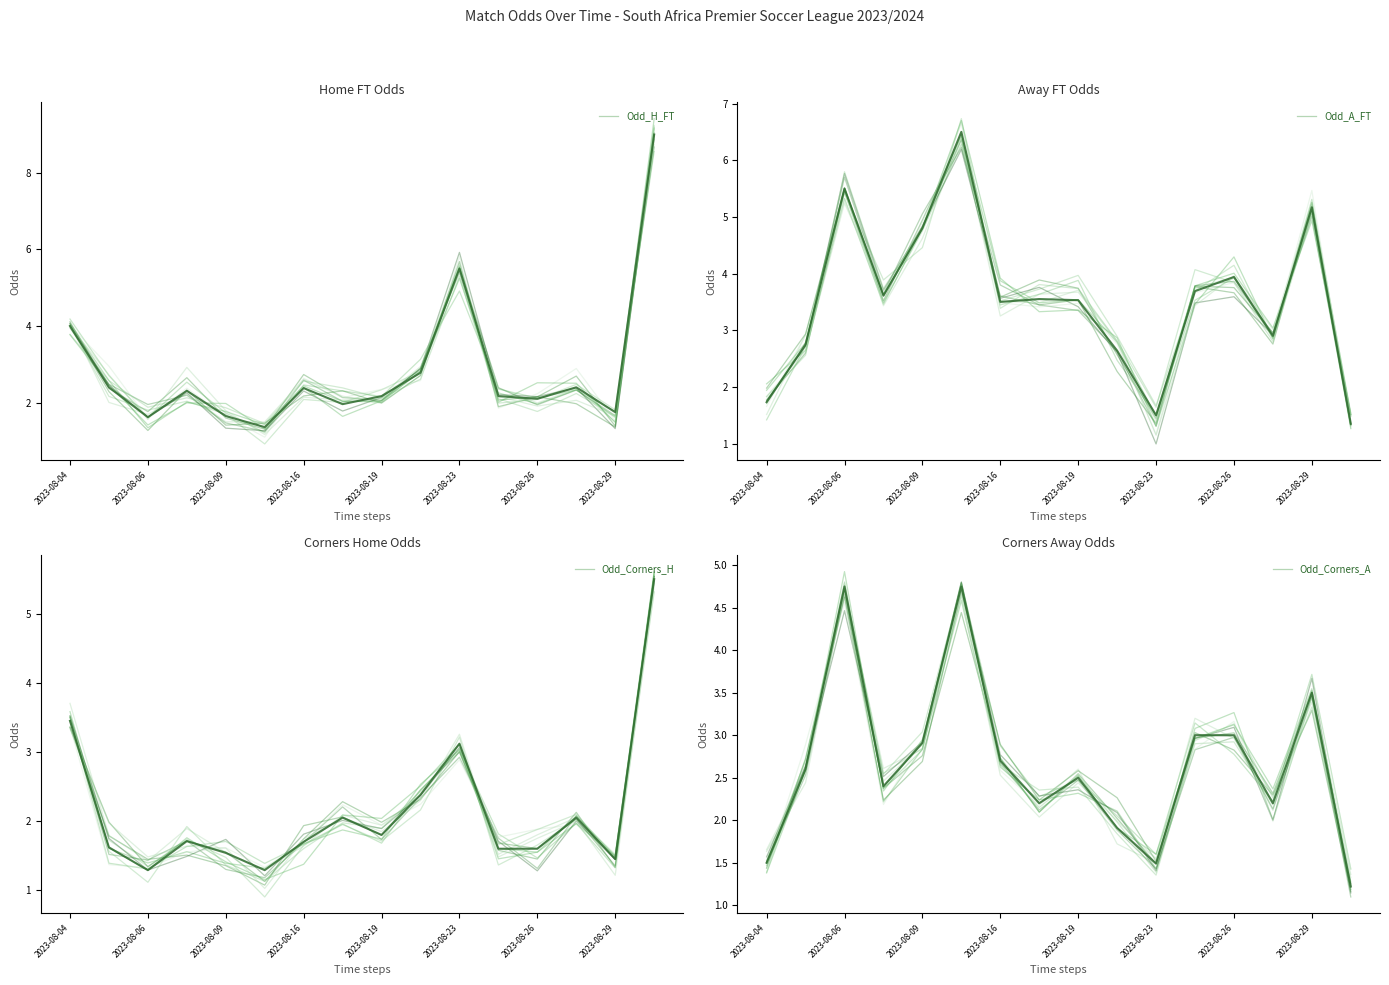

Which series has the widest spread of values?

Odd_H_FT